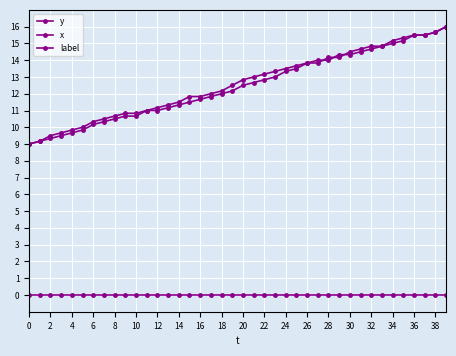

Count the number of data series in this chart.

3